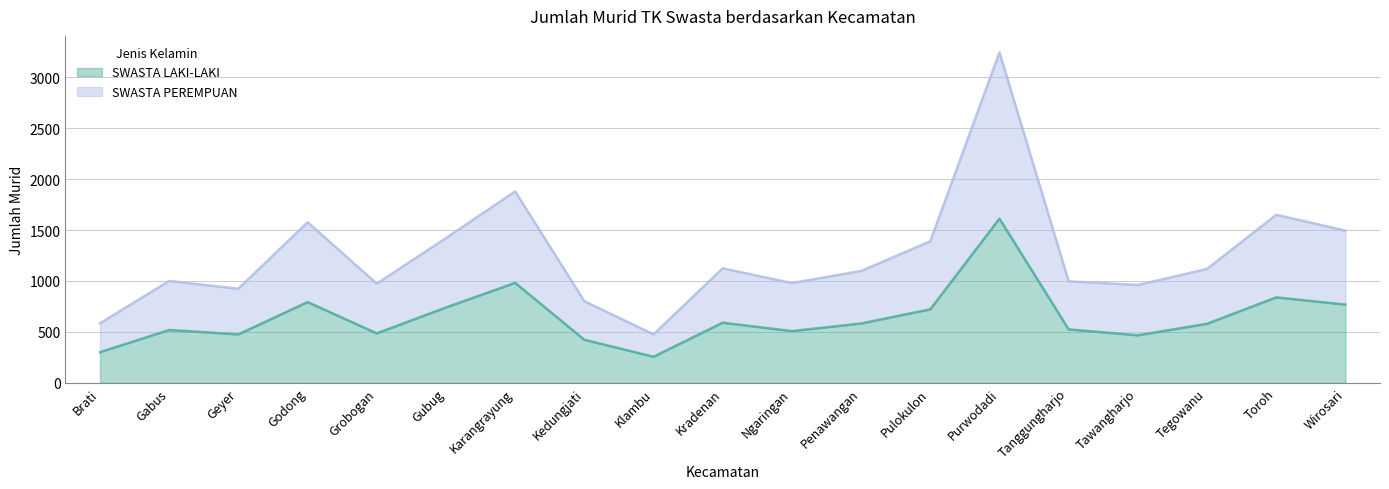

At Wirosari, list the series in order from largest to smallest.

SWASTA PEREMPUAN, SWASTA LAKI-LAKI